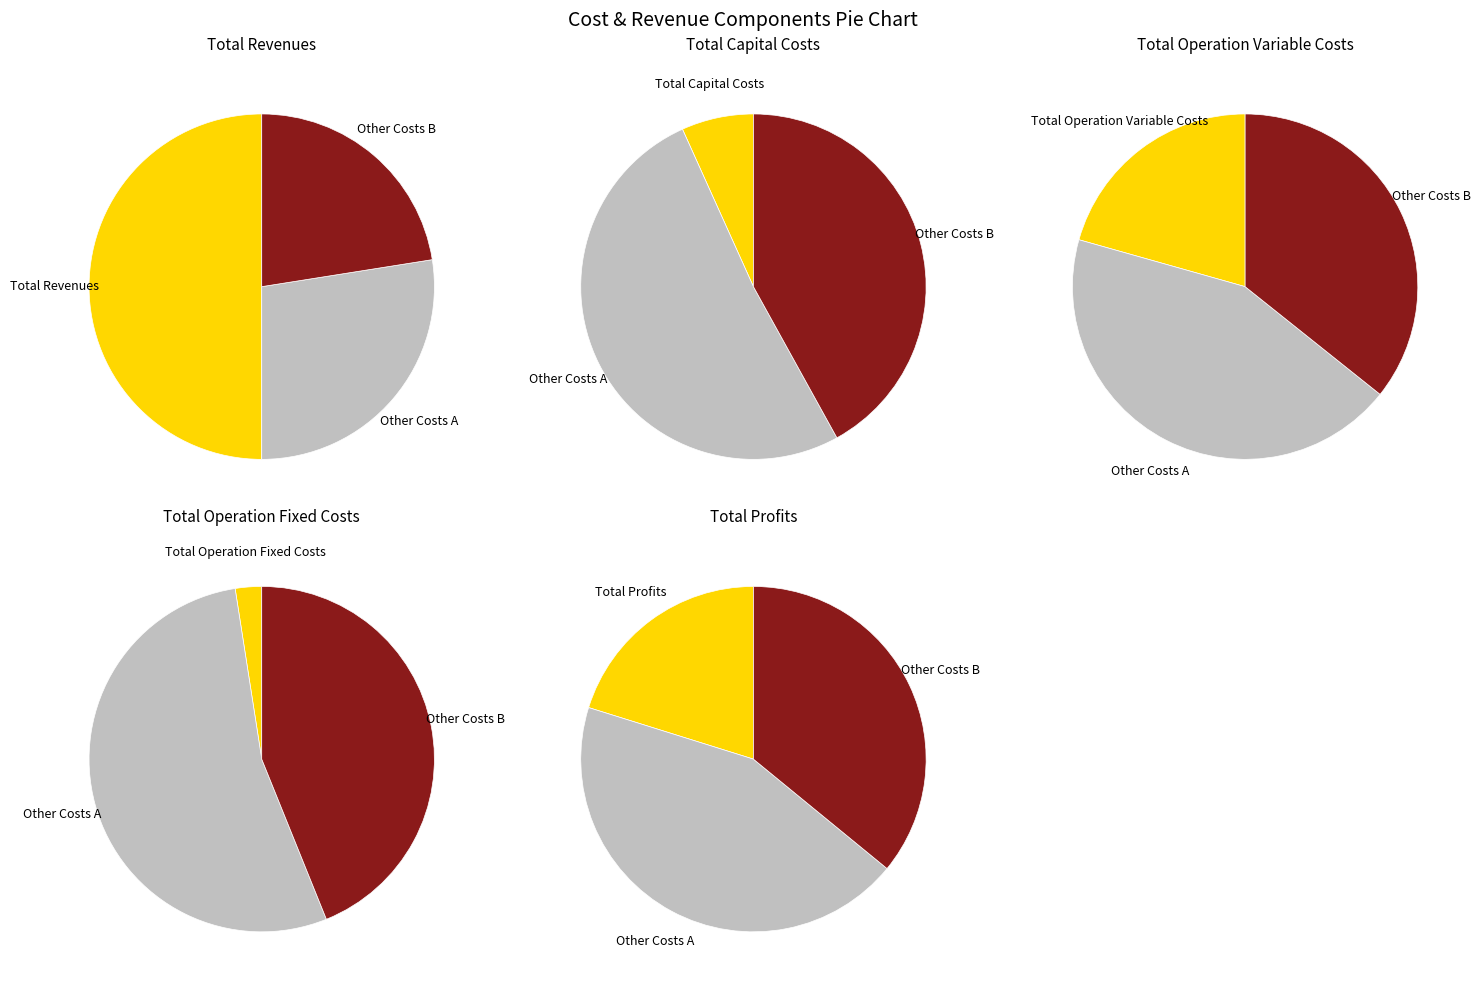

Combined, what portion of the pie is Total Revenues and Total Operation Variable Costs?

70.6%